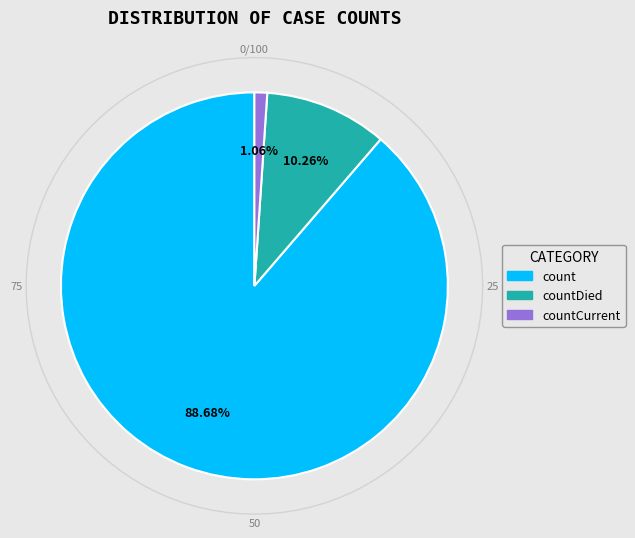

Is it true that countCurrent is 1% of the pie?

True